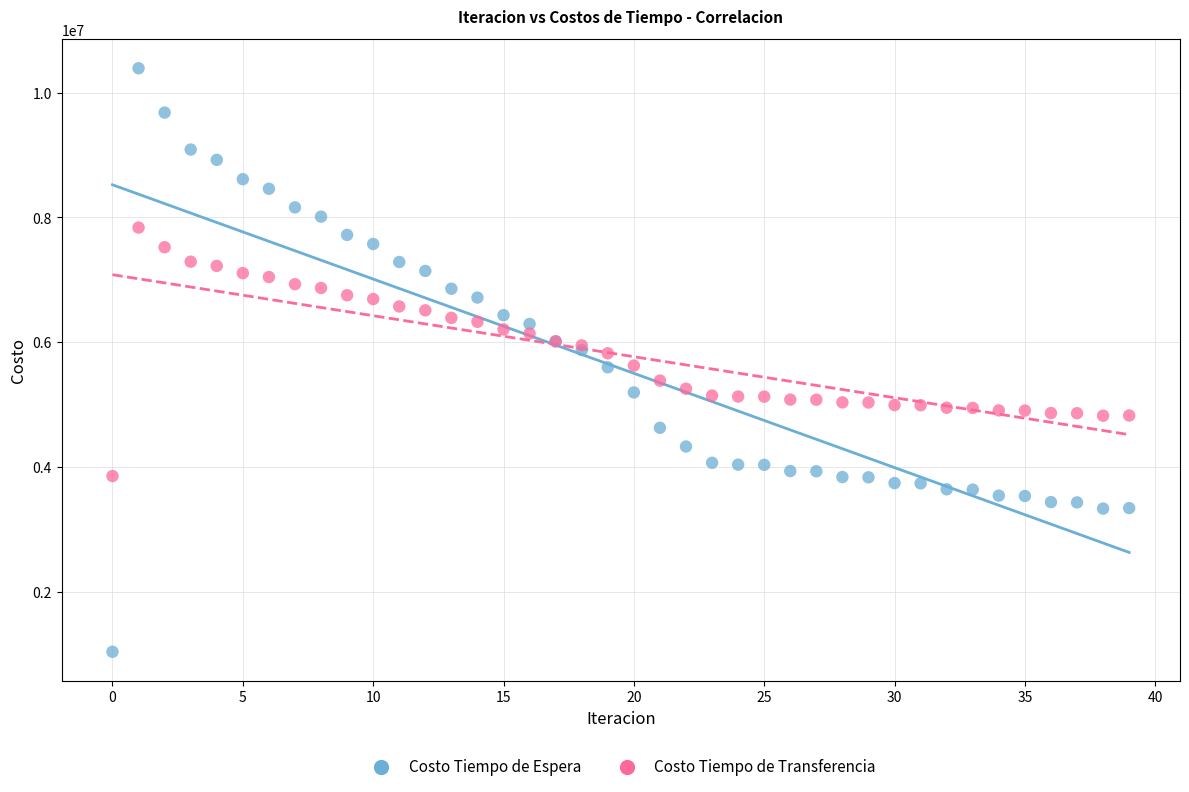

What are all the series names shown in the legend?

Costo Tiempo de Espera, Costo Tiempo de Transferencia